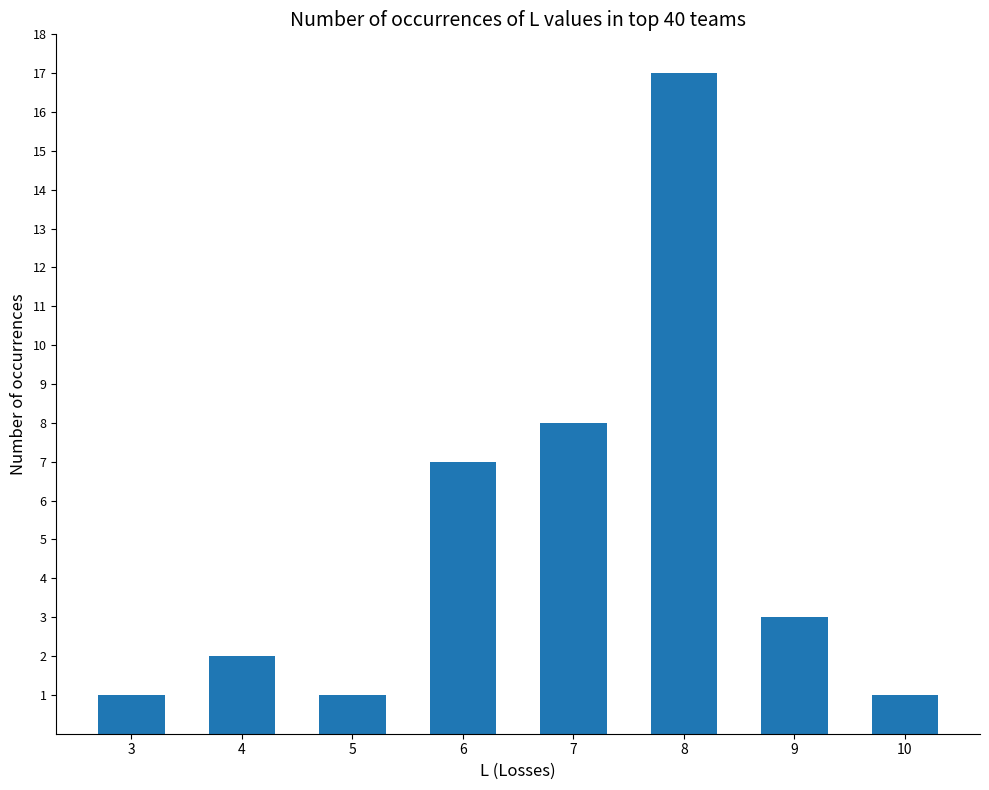

At which category does the chart reach its peak across all series?

8